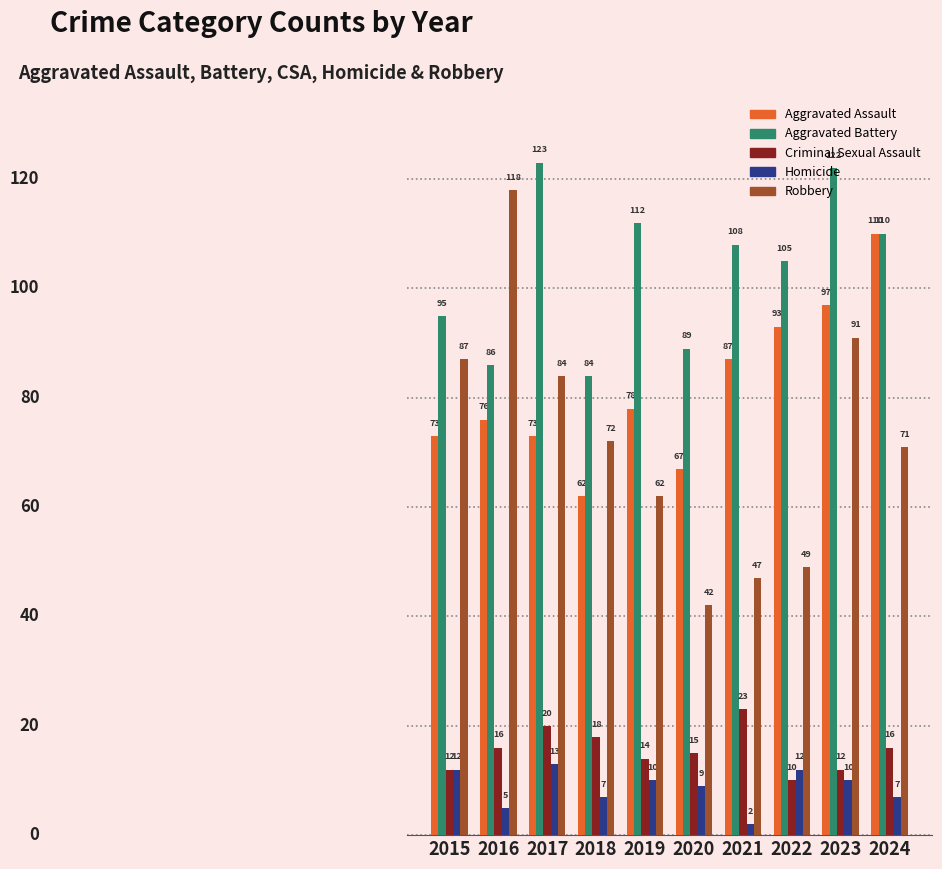

True or false: Criminal Sexual Assault has a value of 34 at 2021.

False